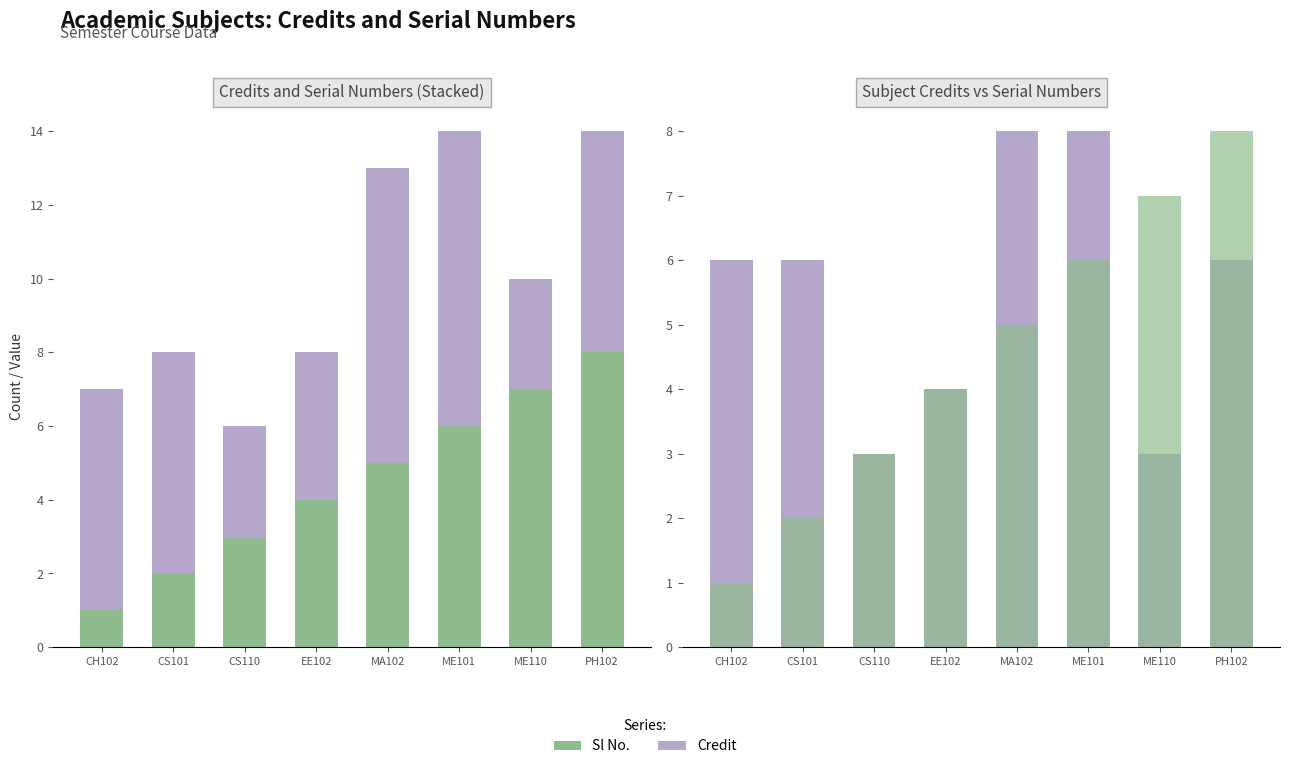

What is the value of the Sl No. bar at the 2nd from the left?

2